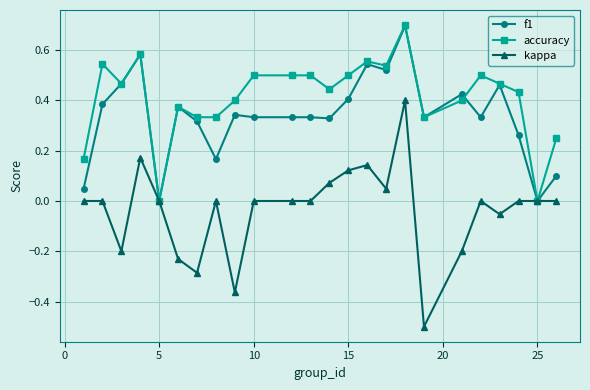

How many lines are shown in the chart?

3